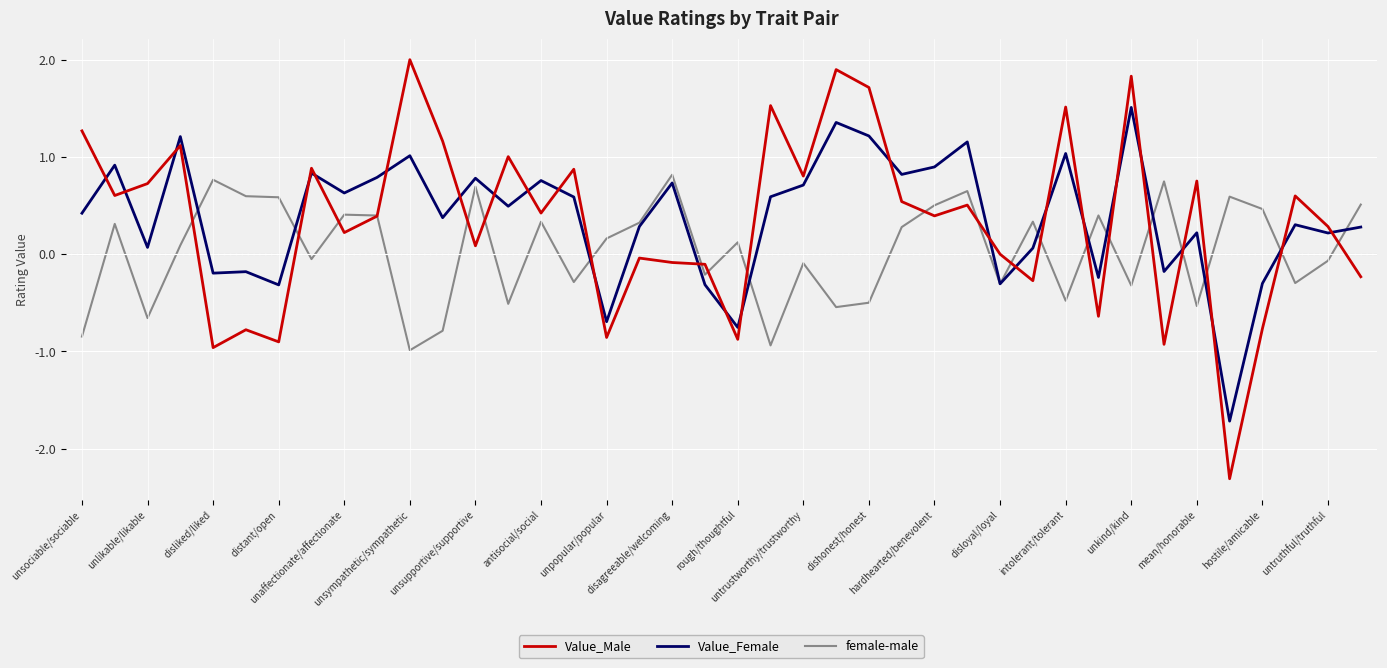

How many values in the Value_Female series are below 0?

11